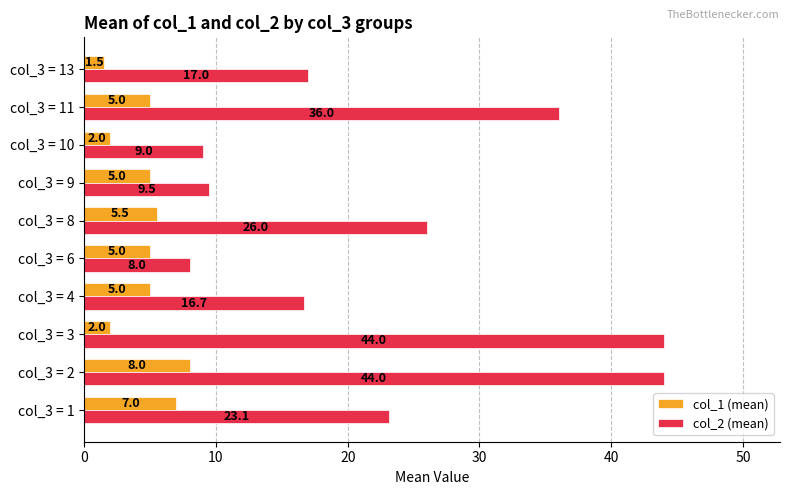

What is the greatest value displayed?

44.0